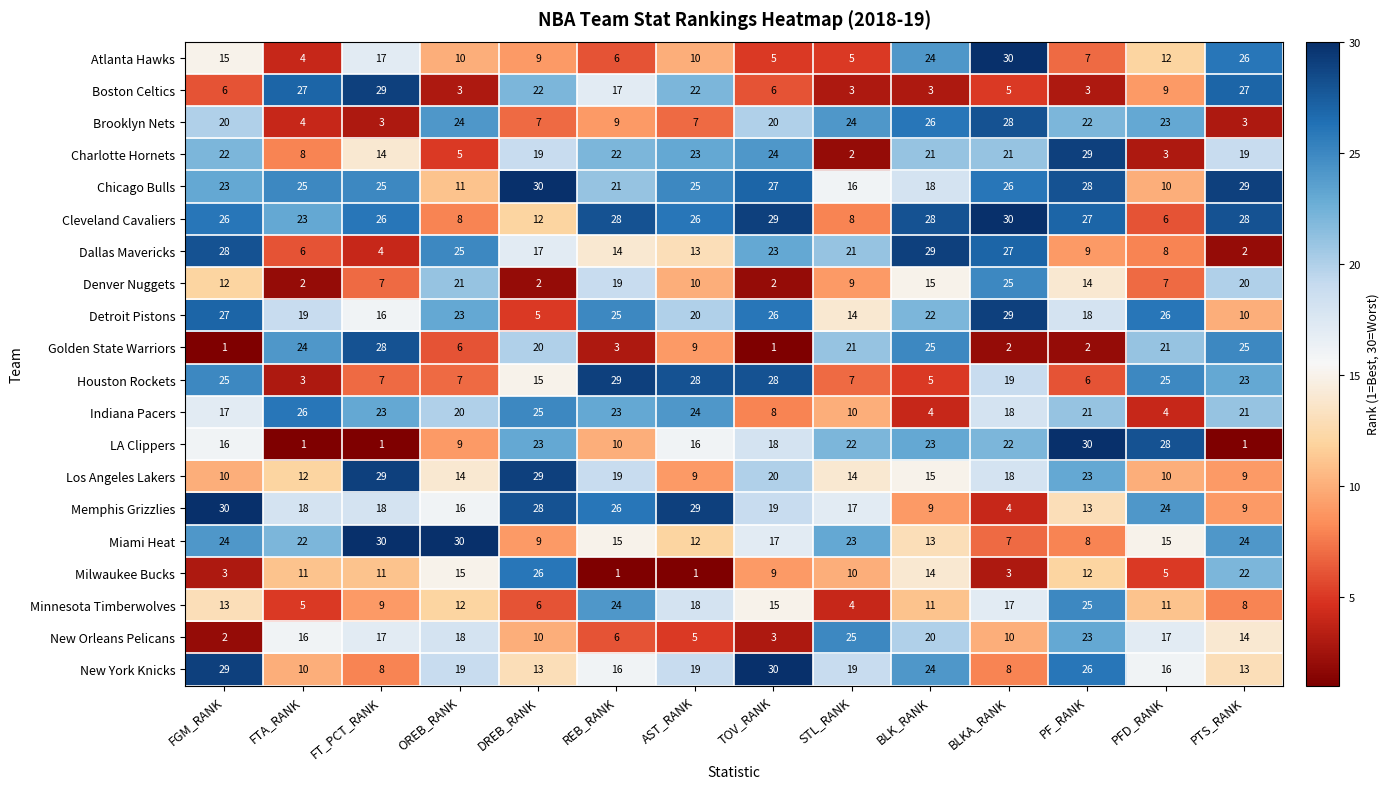

The Detroit Pistons series shows 16 at FT_PCT_RANK. True or false?

True